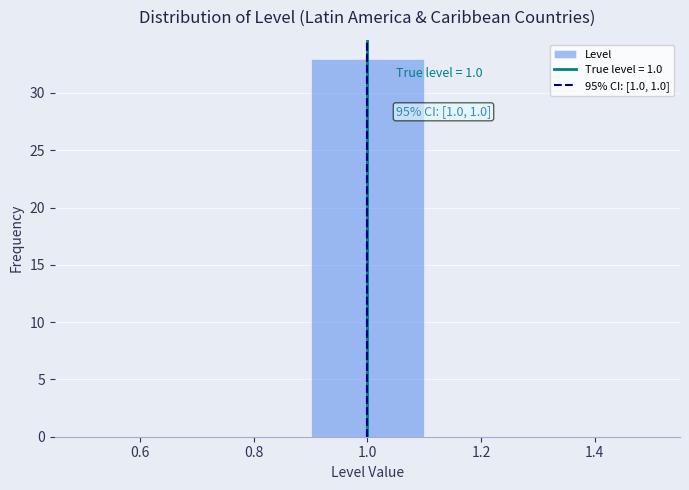

Over which range of the x-axis is the bar tallest?

0.9 to 1.1